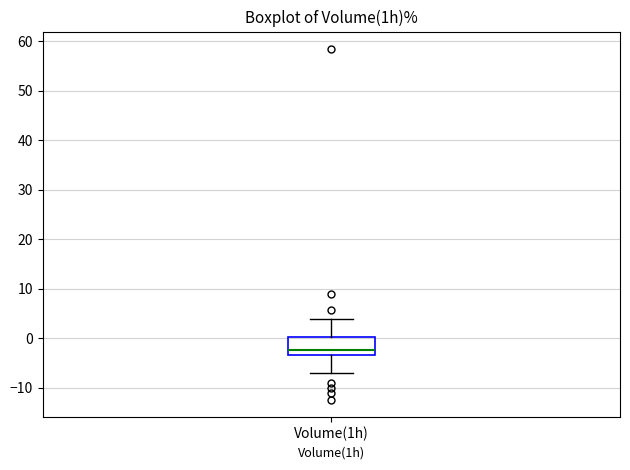

Transcribe this box plot: give where the median line is, the range the box spans, and where the two whiskers end, as read against the y-axis. The values are not printed on the chart, so give them approximately, as read against the axis.

median -2, box -3 to 0, whiskers -7 to 4